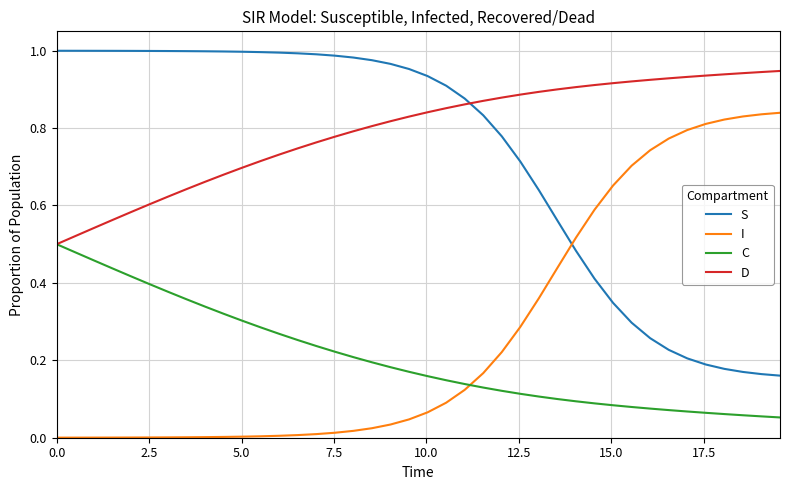

What are all the series names shown in the legend?

S, I, C, D